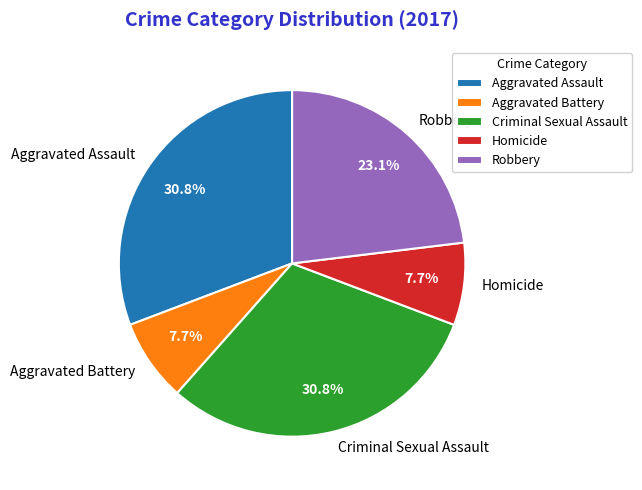

Is it true that Robbery is 23% of the pie?

True